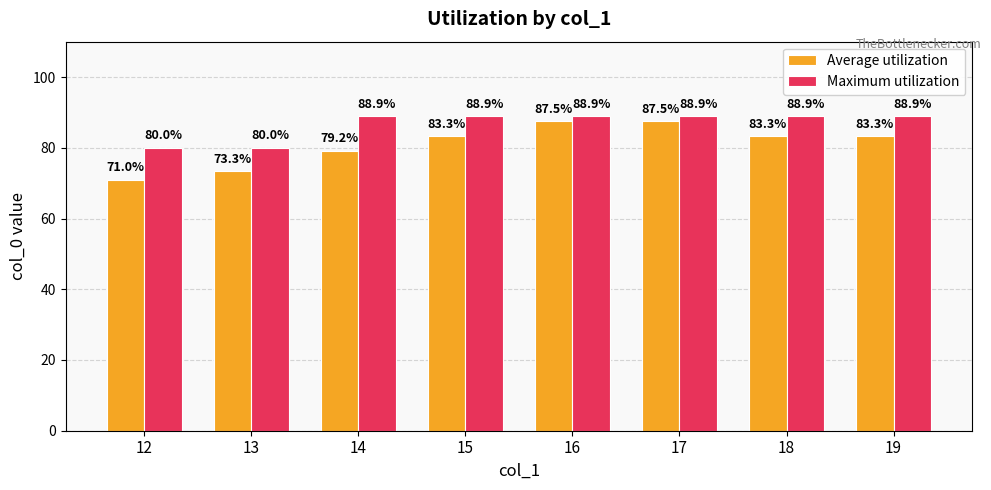

What is the sum of the Maximum utilization values at 13 and 19?

168.9